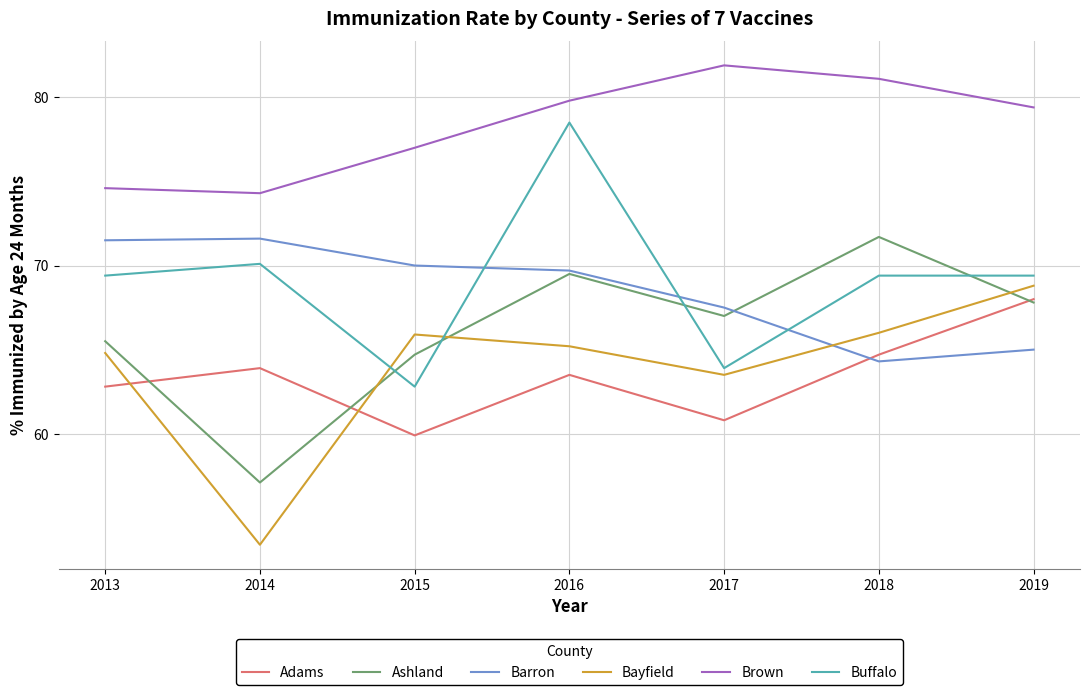

At how many categories does at least one series exceed 66?

7